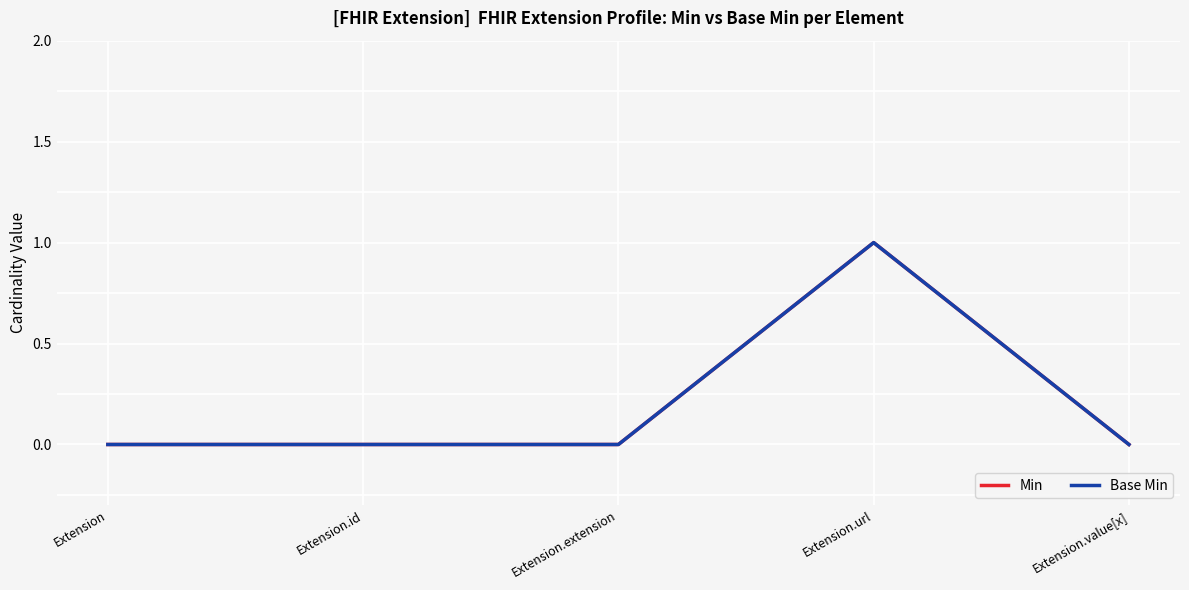

In Min, how many points are higher than both neighbors (excluding endpoints)?

1